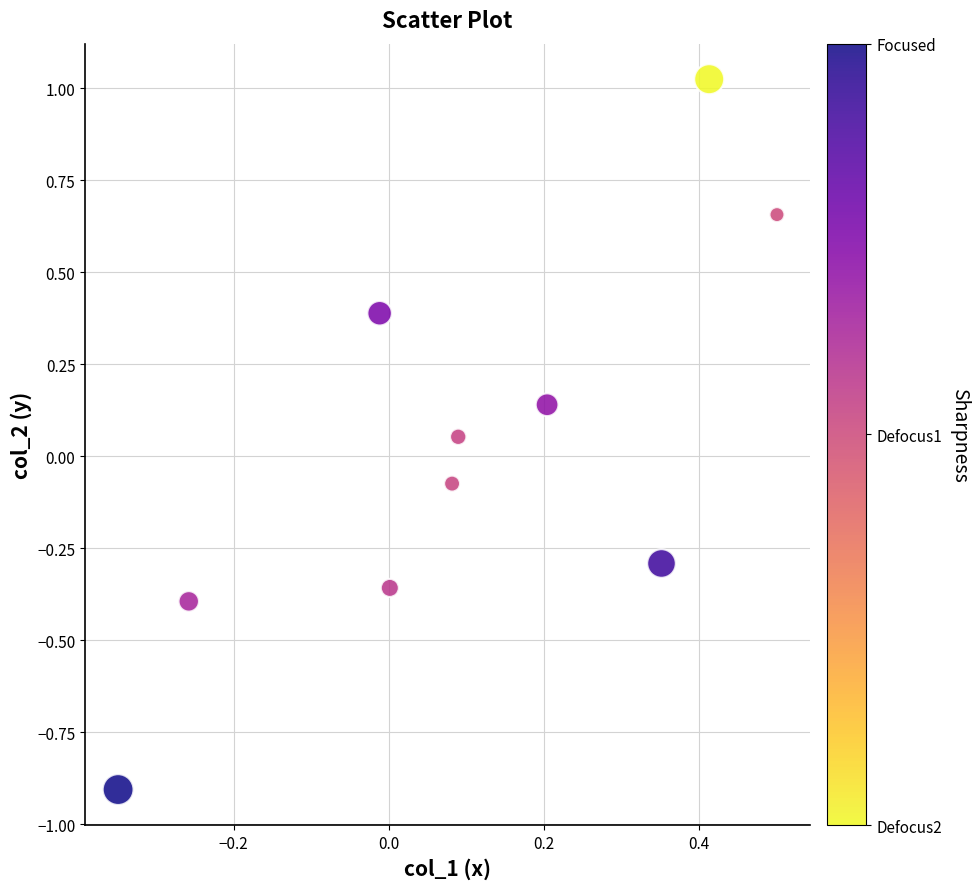

What is the range of Y values (max minus min)?

1.9